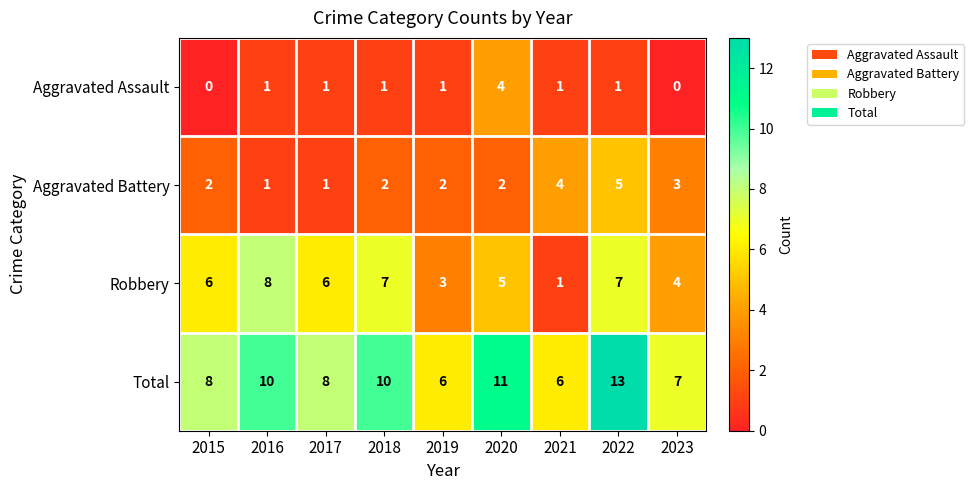

True or false: Robbery has a value of 4 at 2023.

True